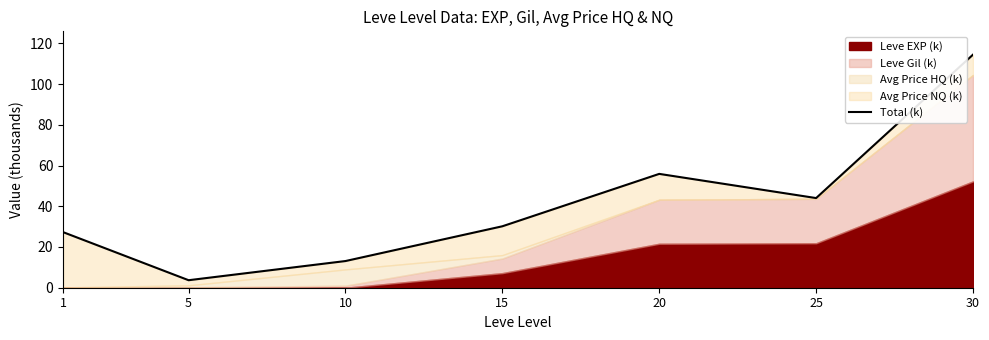

Does the chart display data point markers on the line(s)?

No